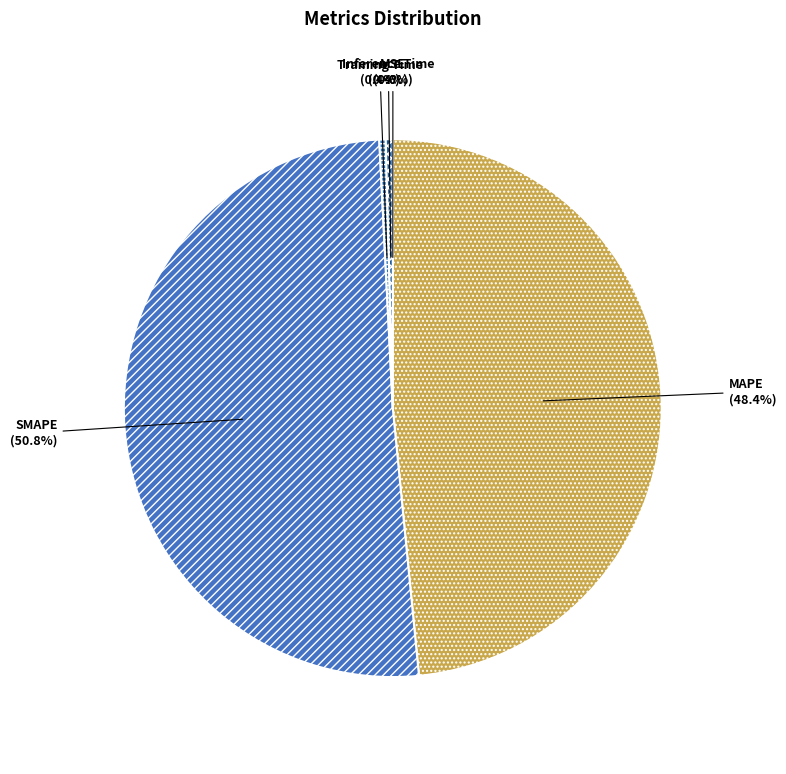

Which category accounts for the majority?

SMAPE